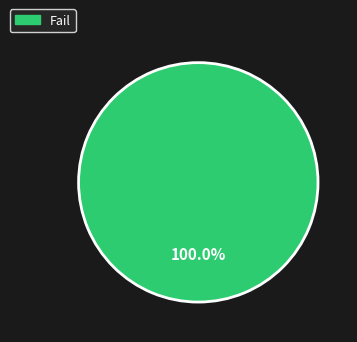

Is there any slice that represents more than half of the pie?

Yes